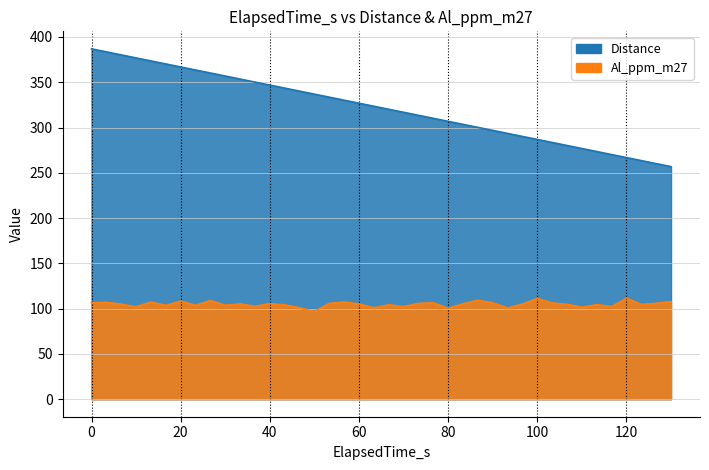

Count the number of categories in the chart.

40